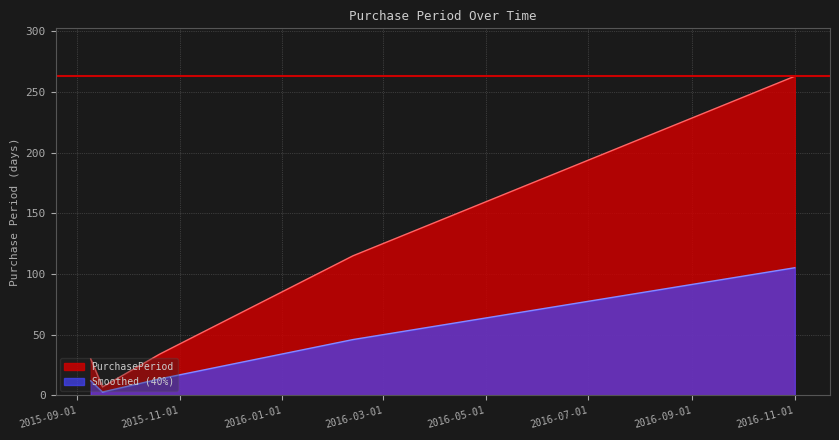

What is the minimum value shown in the chart?

2.8